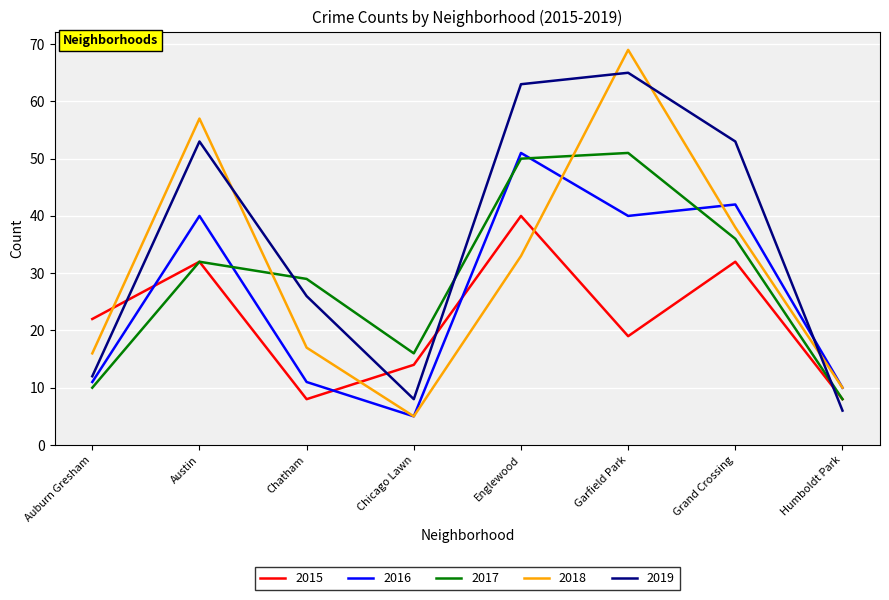

What value does the 2019 series have at Auburn Gresham?

12